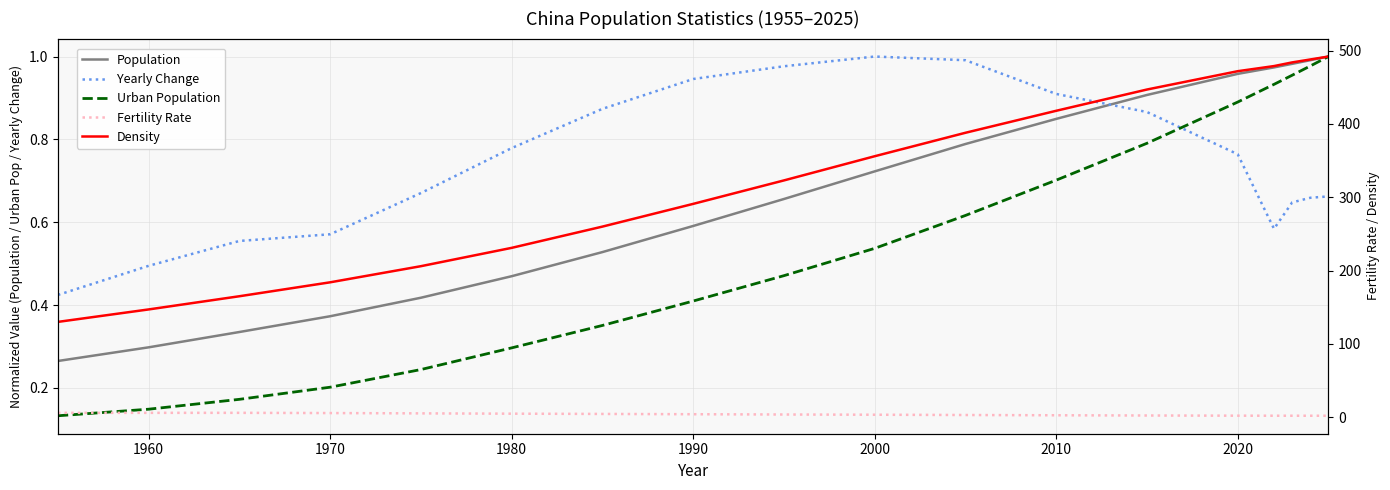

Rank the series by their maximum value, from highest to lowest.

Density, Fertility Rate, Population, Yearly Change, Urban Population